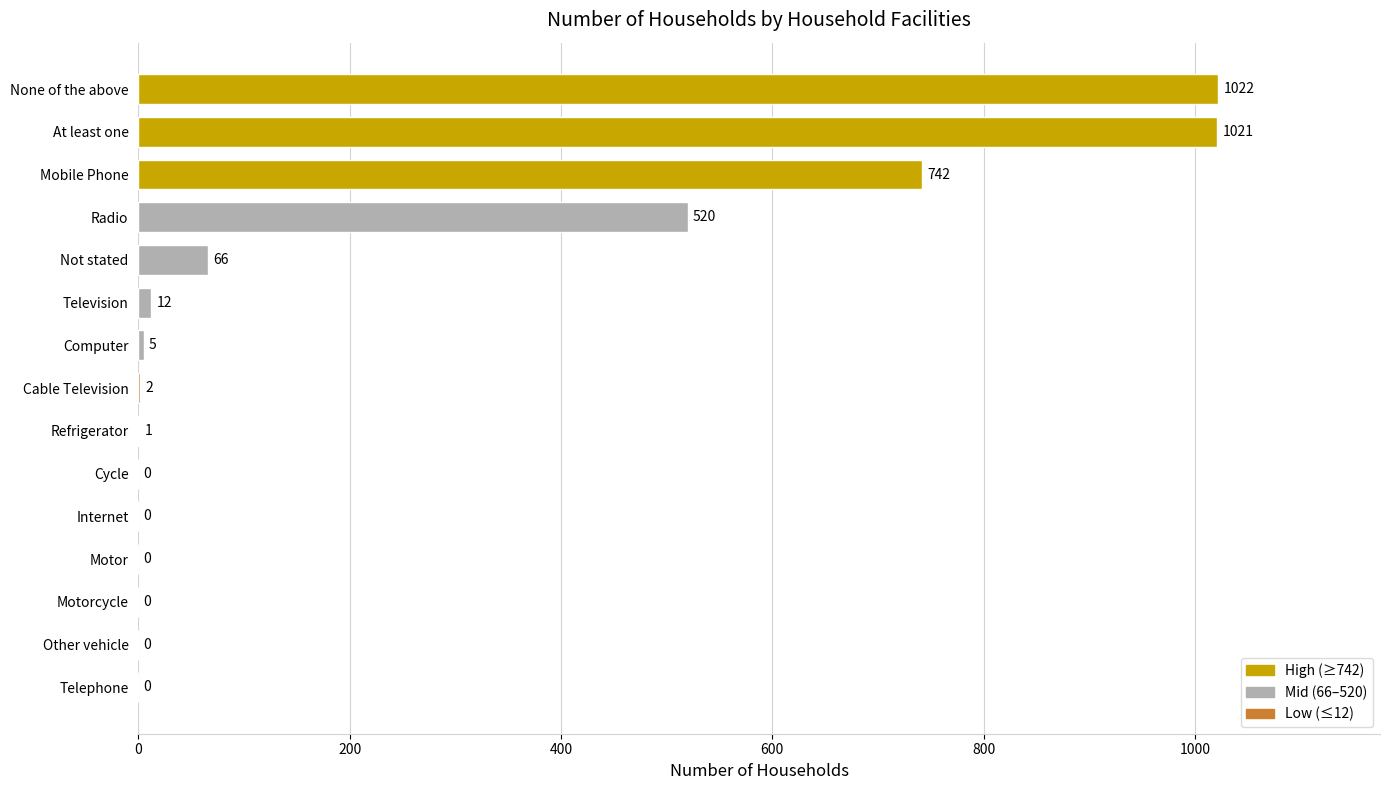

Between Computer and Cable Television, which is larger?

Computer